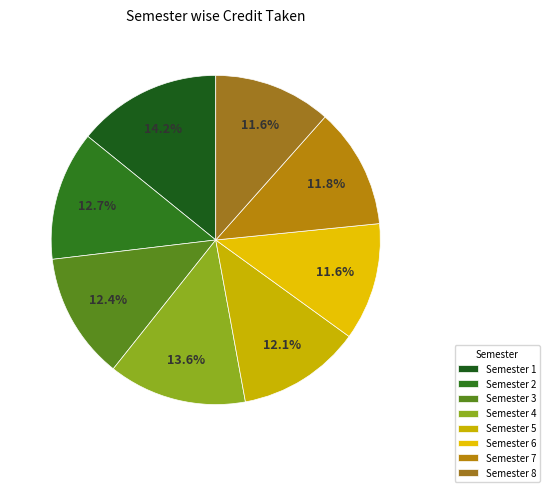

To the nearest percent, what is the difference between the largest and smallest slice percentages?

3%